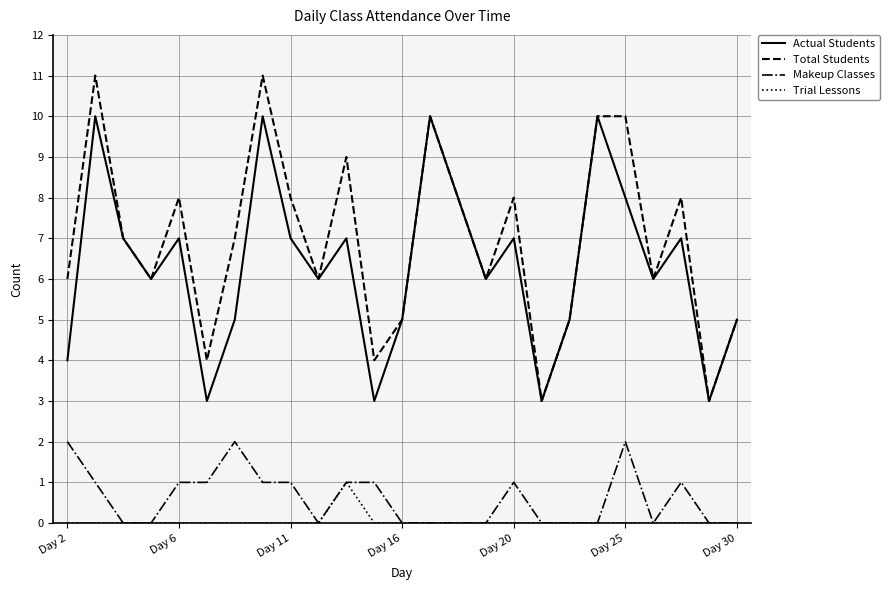

What is the minimum value for Total Students?

3